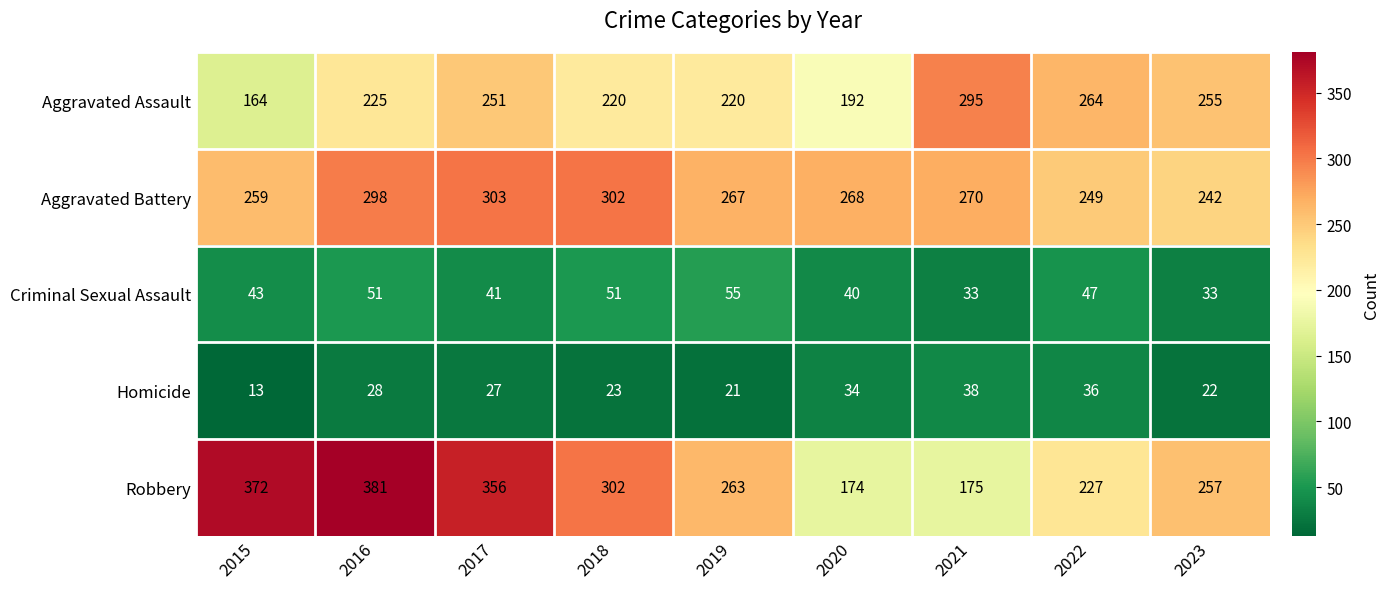

Which series changed the most between 2017 and 2021?

Robbery